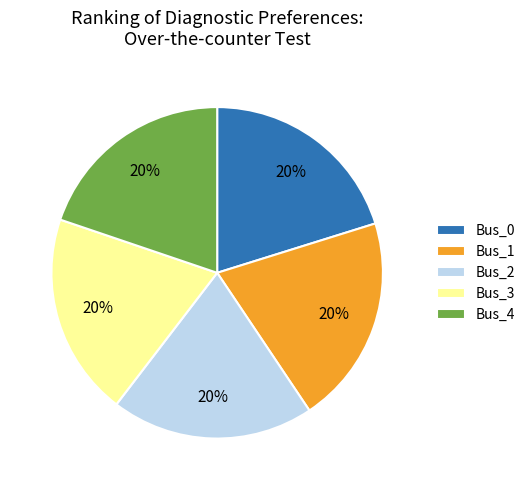

To the nearest percent, what is the average slice percentage?

20%